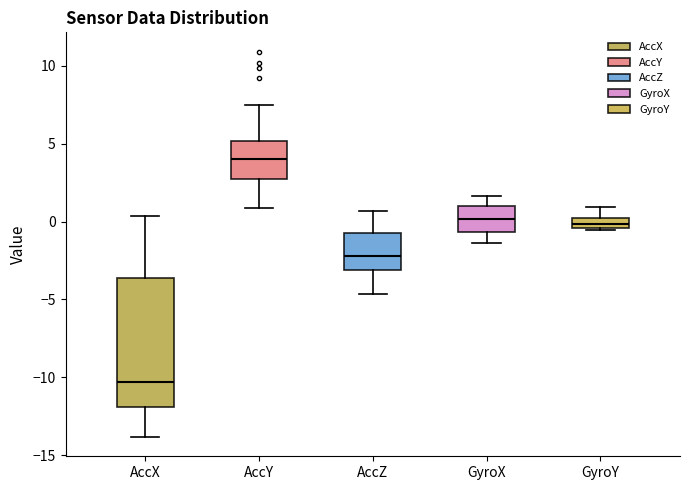

Which box's median line is the highest?

AccY